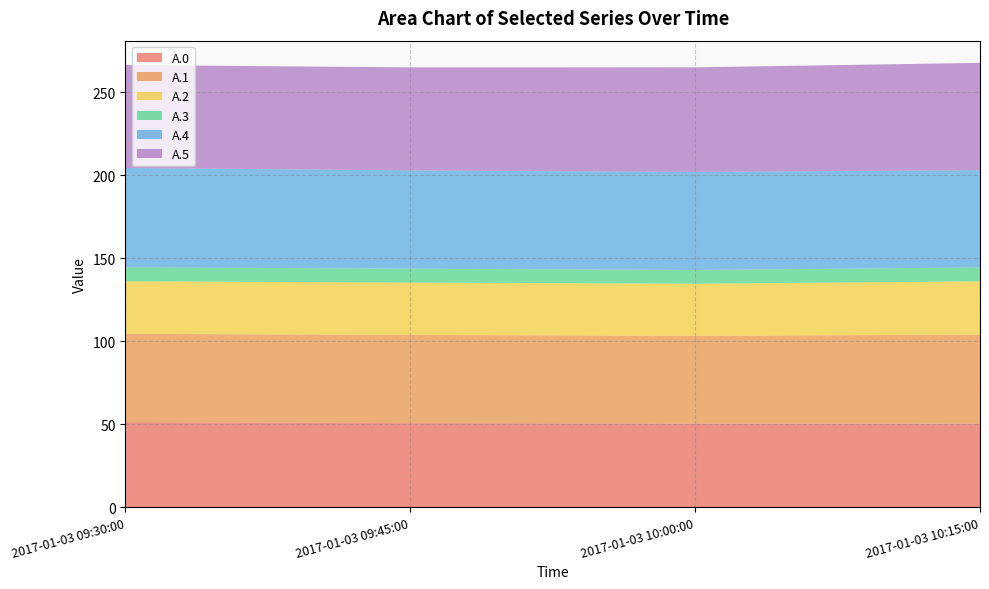

Reading left to right, extract all data points from this chart.

A.0: 2017-01-03 09:30:00=51.3	2017-01-03 09:45:00=50.6	2017-01-03 10:00:00=50.4	2017-01-03 10:15:00=50.3
A.1: 2017-01-03 09:30:00=53.2	2017-01-03 09:45:00=53.2	2017-01-03 10:00:00=52.8	2017-01-03 10:15:00=53.7
A.2: 2017-01-03 09:30:00=31.7	2017-01-03 09:45:00=31.5	2017-01-03 10:00:00=31.5	2017-01-03 10:15:00=32.1
A.3: 2017-01-03 09:30:00=8.4	2017-01-03 09:45:00=8.4	2017-01-03 10:00:00=8.3	2017-01-03 10:15:00=8.4
A.4: 2017-01-03 09:30:00=59.9	2017-01-03 09:45:00=59.2	2017-01-03 10:00:00=59.1	2017-01-03 10:15:00=58.6
A.5: 2017-01-03 09:30:00=62.1	2017-01-03 09:45:00=62.1	2017-01-03 10:00:00=63.1	2017-01-03 10:15:00=64.6